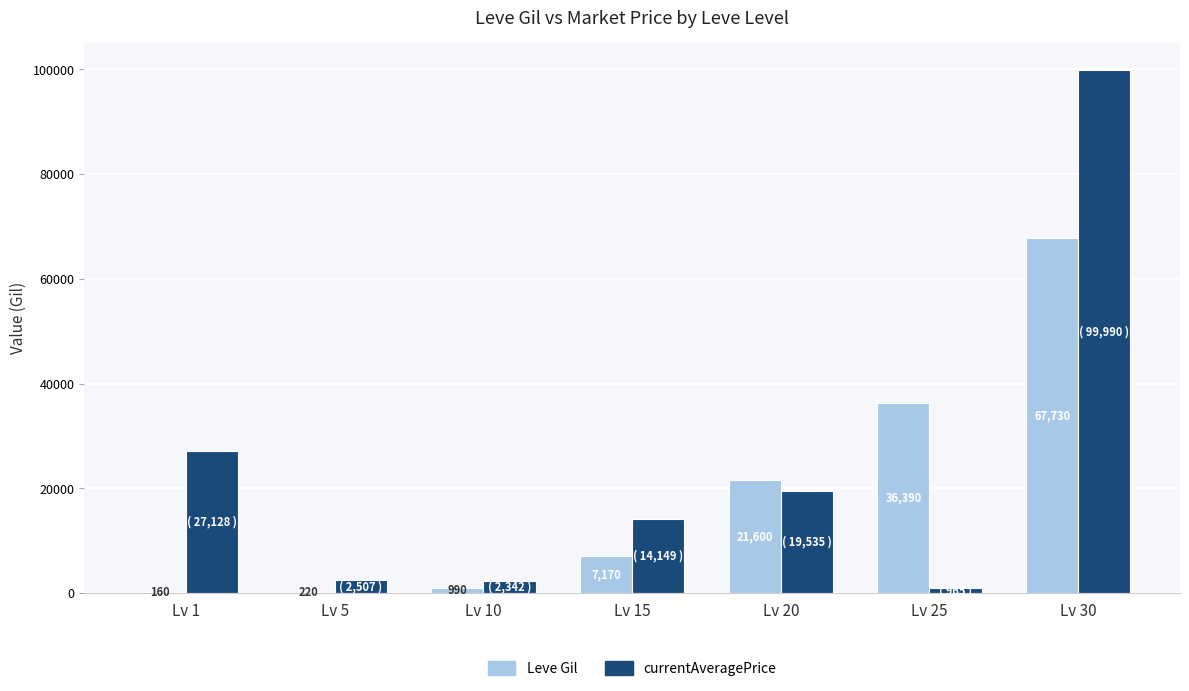

The value of Leve Gil at Lv 30 is 120251. True or false?

False